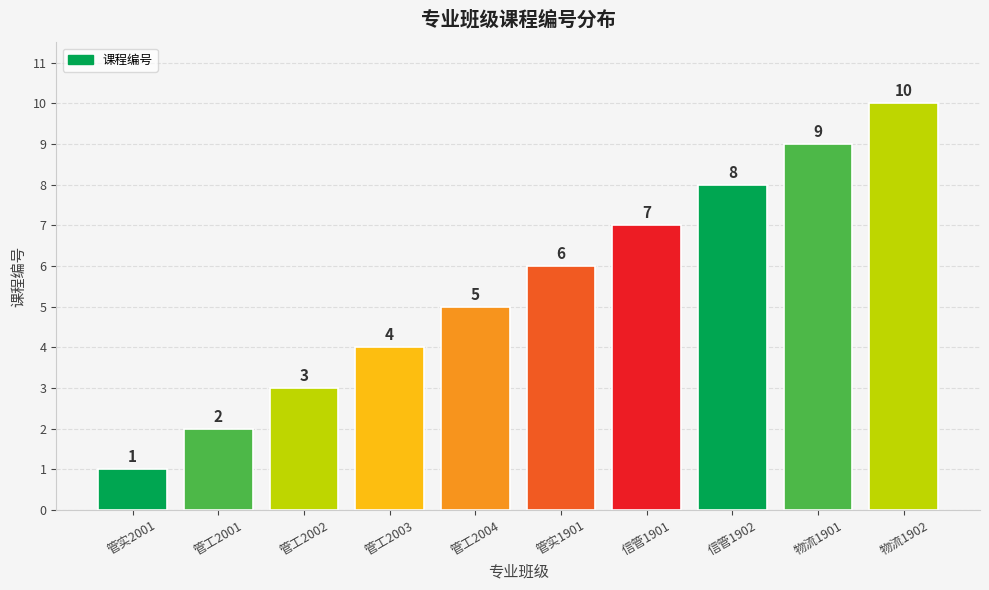

What is the label of the 10th bar from the right?

管实2001